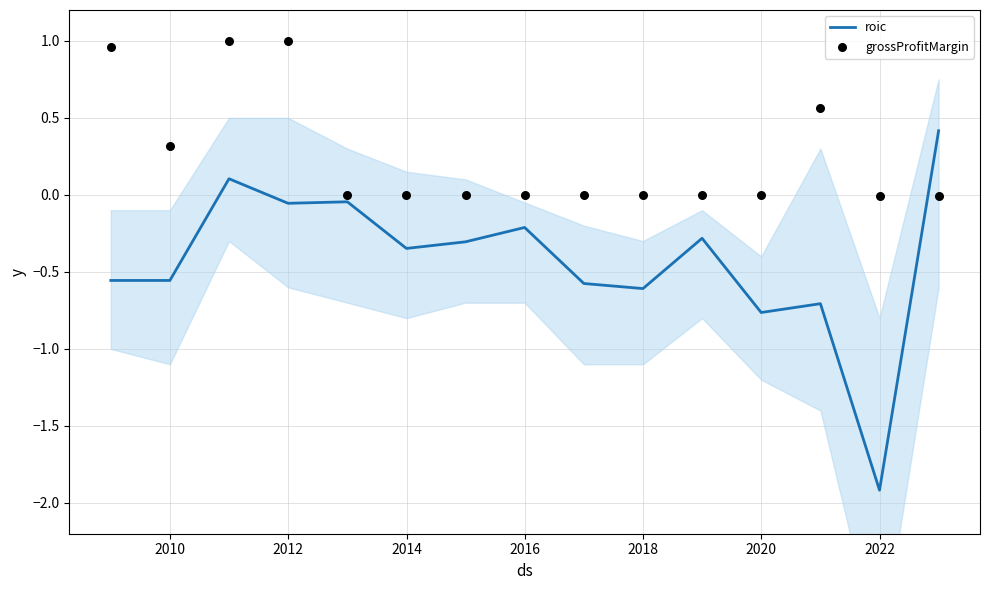

Is the value of roic at 12 greater than the value of grossProfitMargin at 14?

No